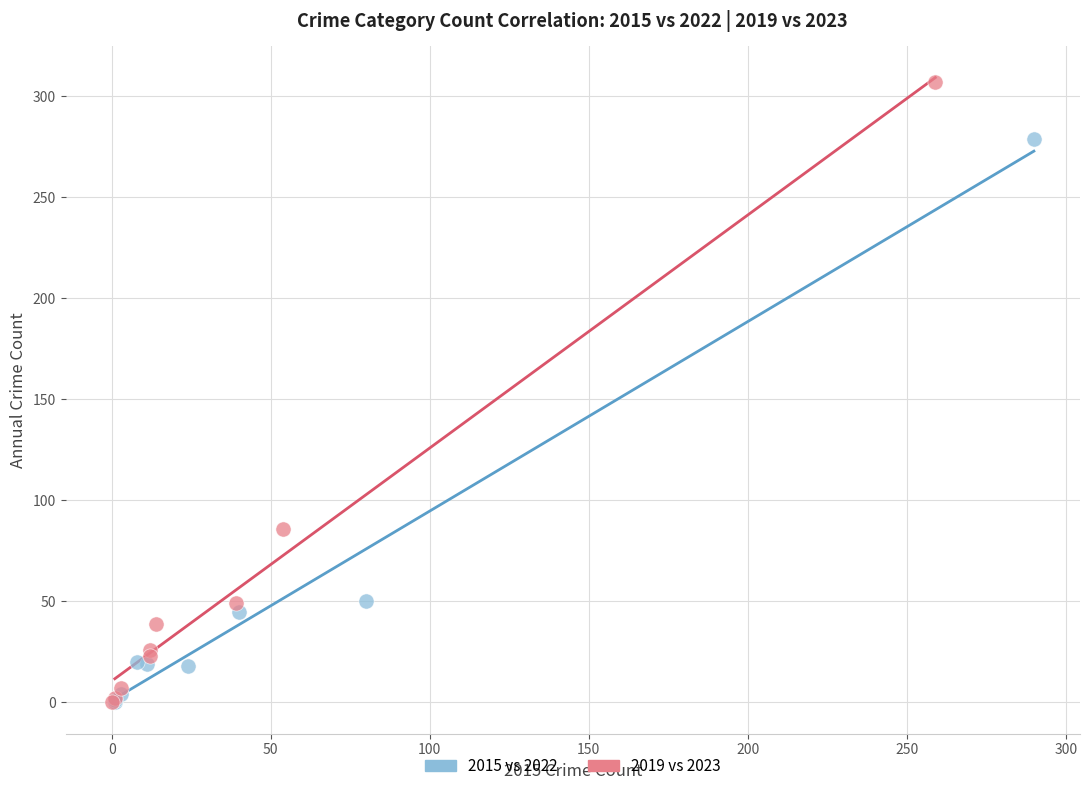

Which series reaches the maximum Y coordinate?

2019 vs 2023